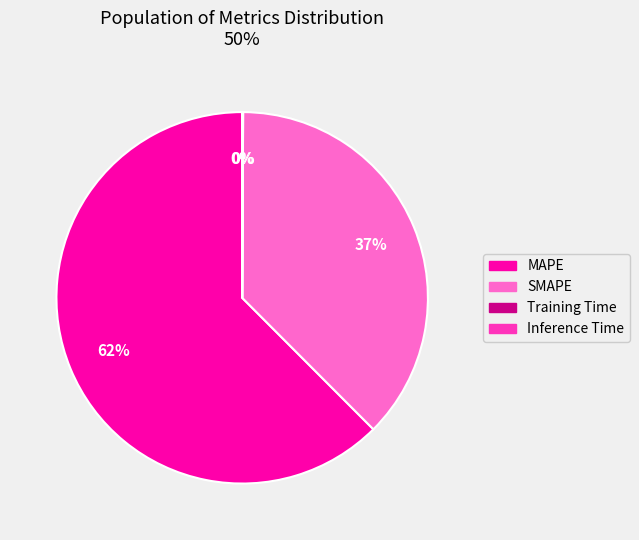

Does SMAPE represent more than half of the total?

No